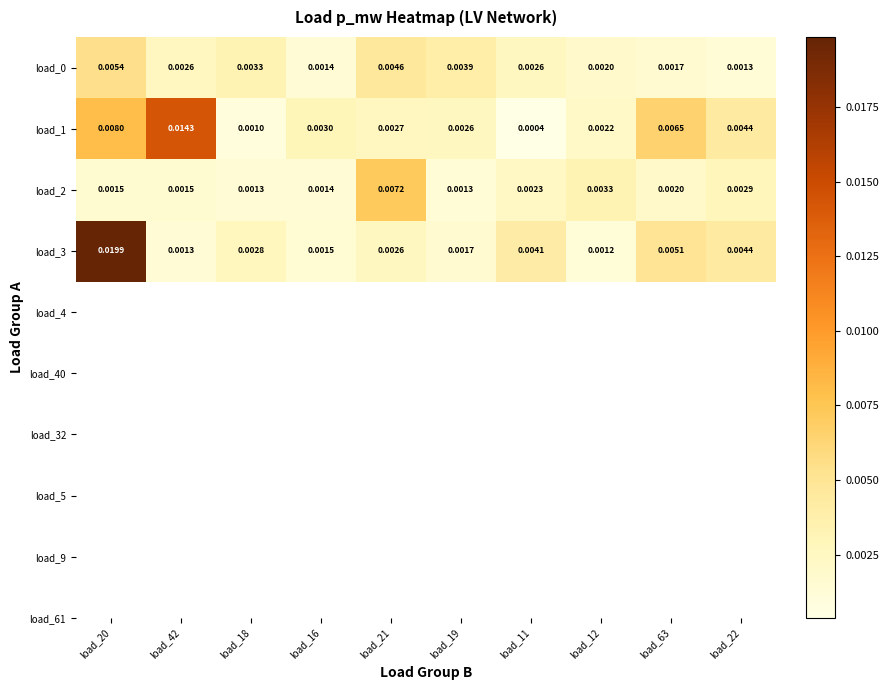

How many series are shown in this chart?

4